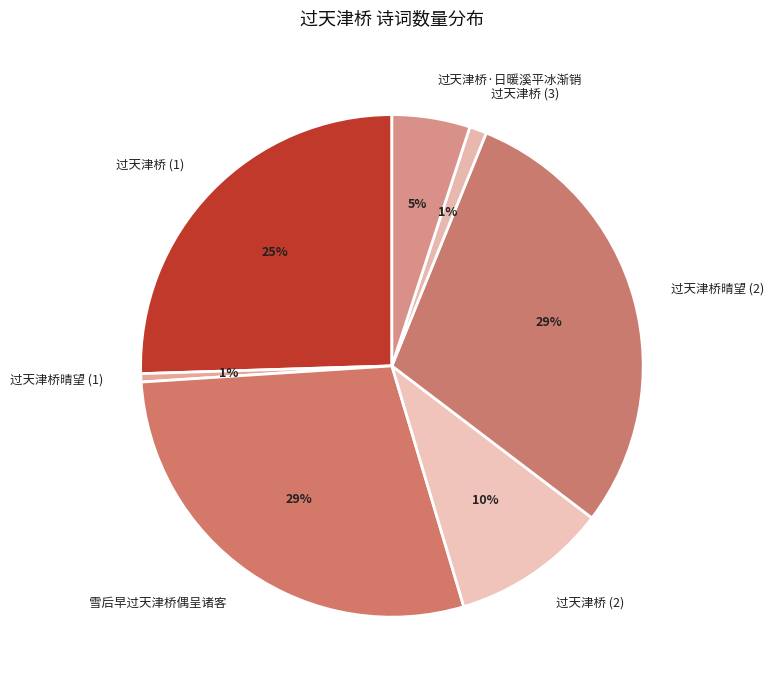

Is there any slice that represents more than half of the pie?

No